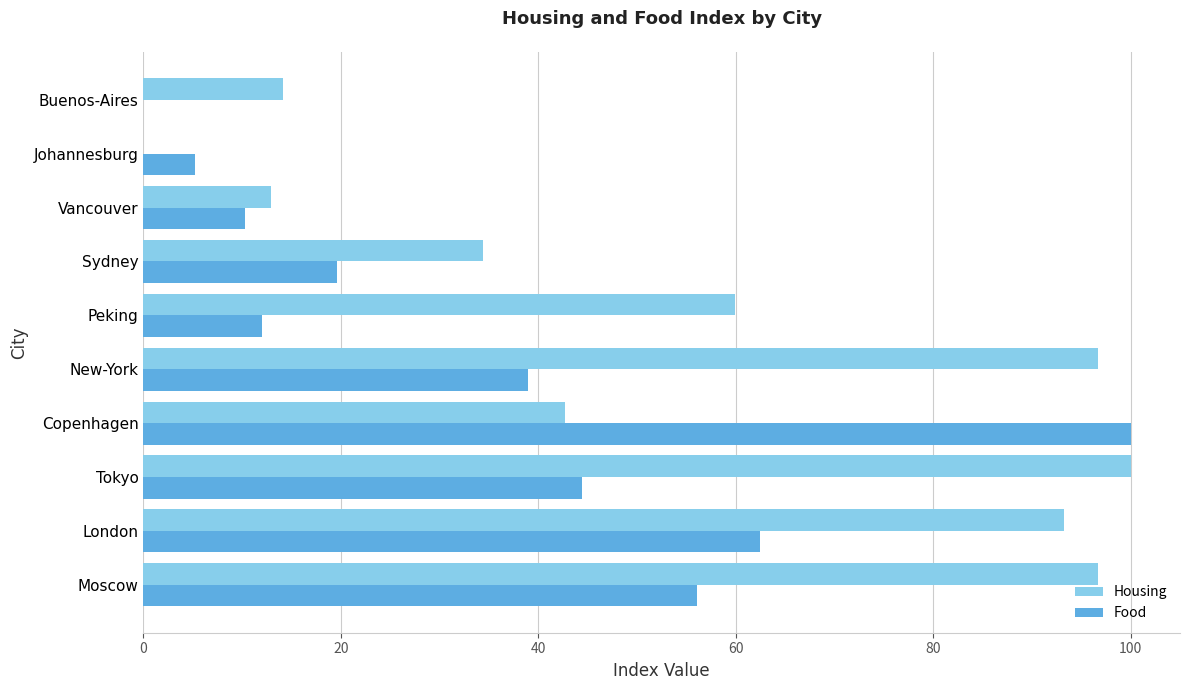

What is the sum of all Food values?

349.0